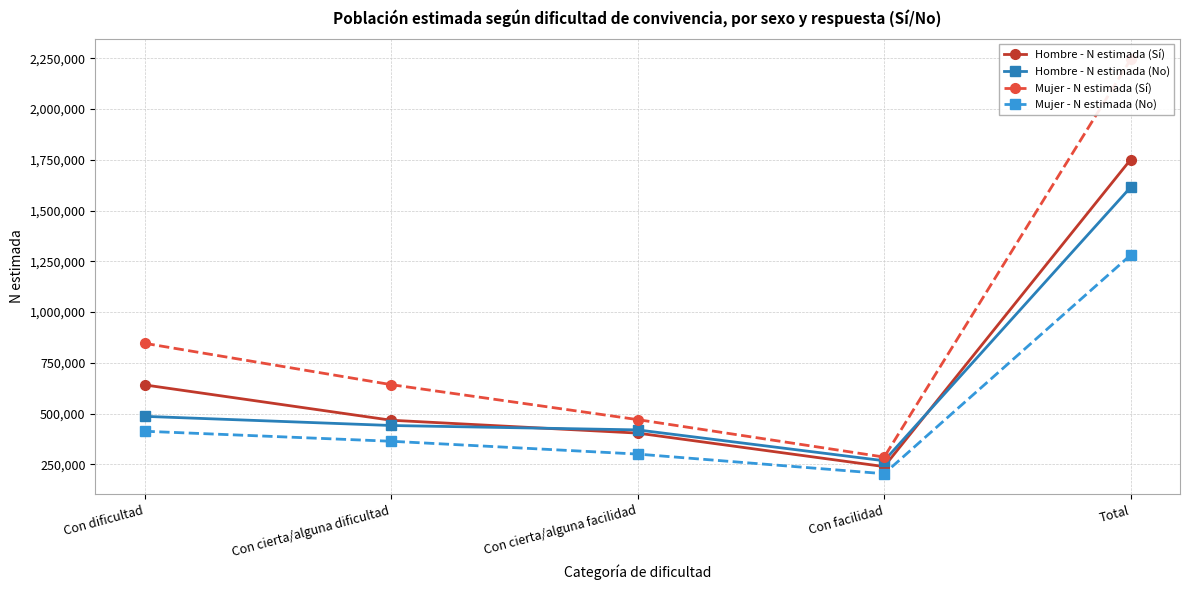

What is the minimum value shown in the chart?

203865